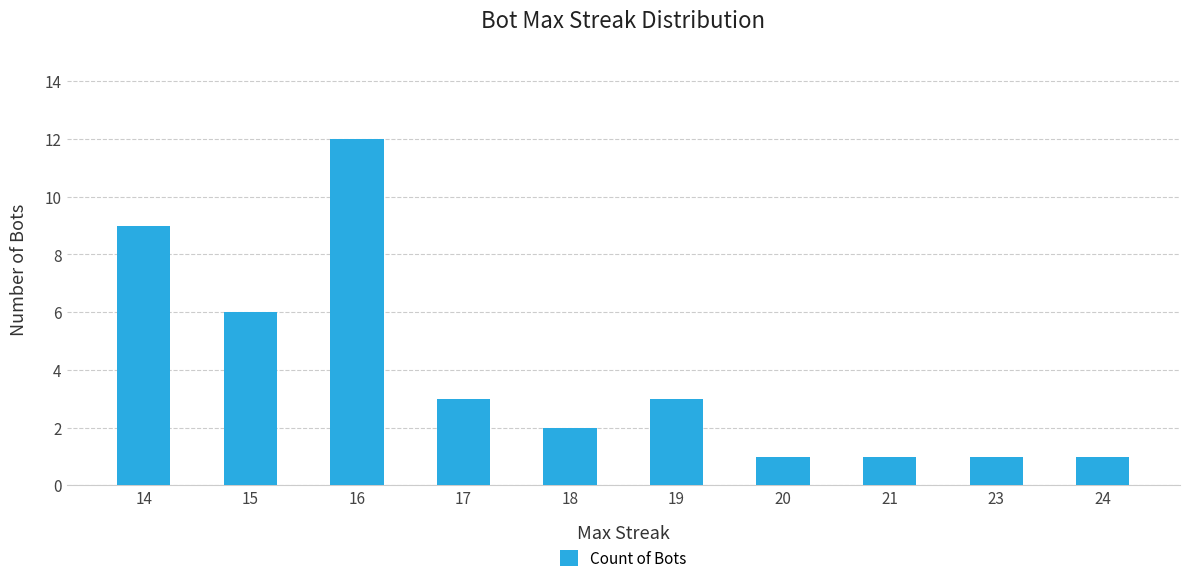

What is the sum of all values?

39